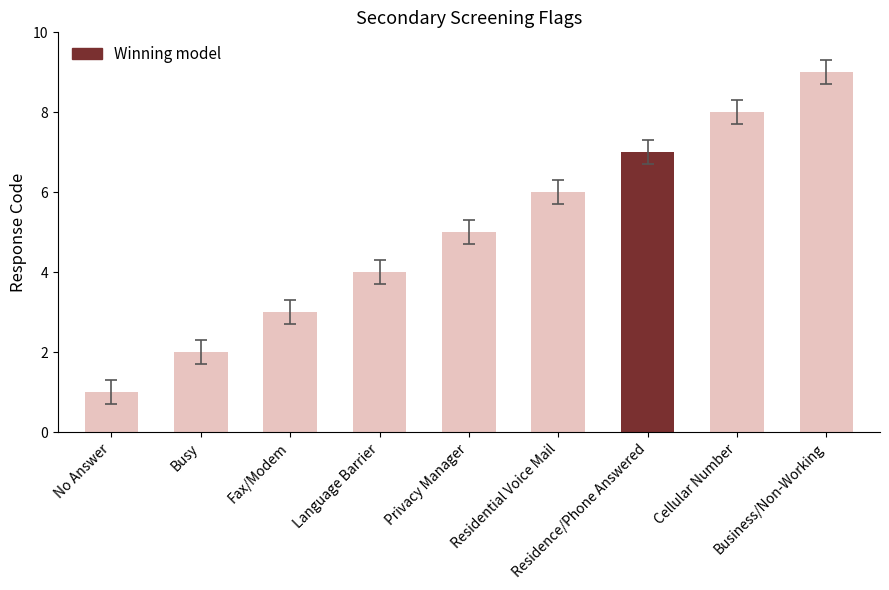

Approximately how many times larger is the value at No Answer compared to Language Barrier?

0.2